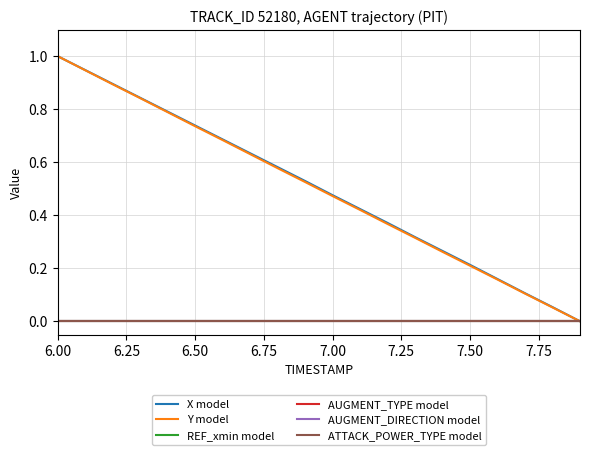

At which category is the sum across all series the highest?

6.00